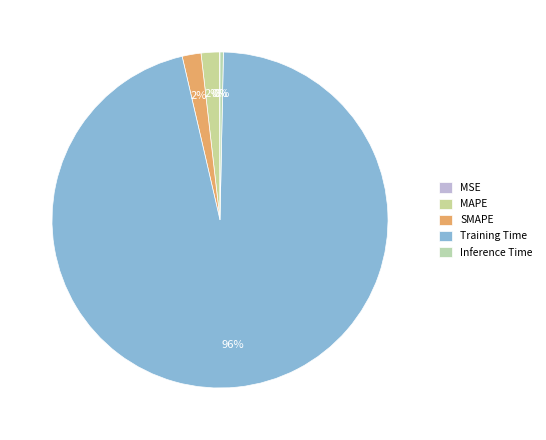

To the nearest percent, what portion does SMAPE represent?

2%